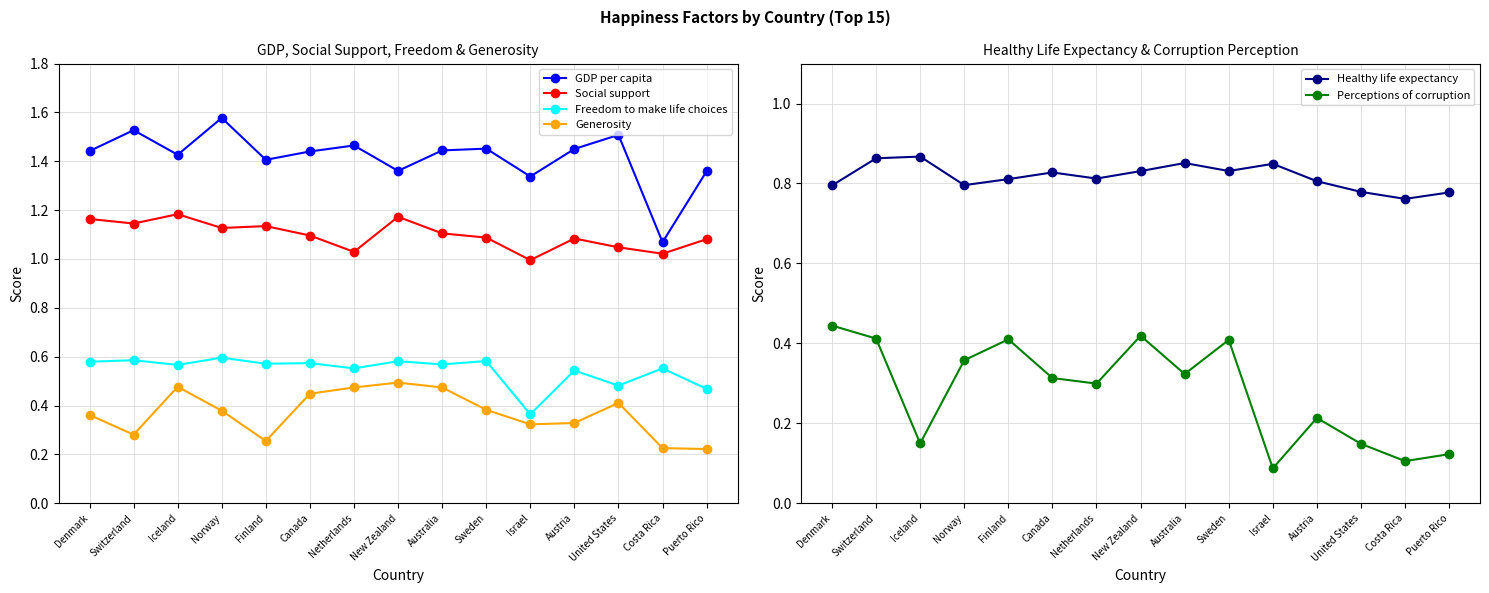

Which series has the largest total across all categories?

GDP per capita